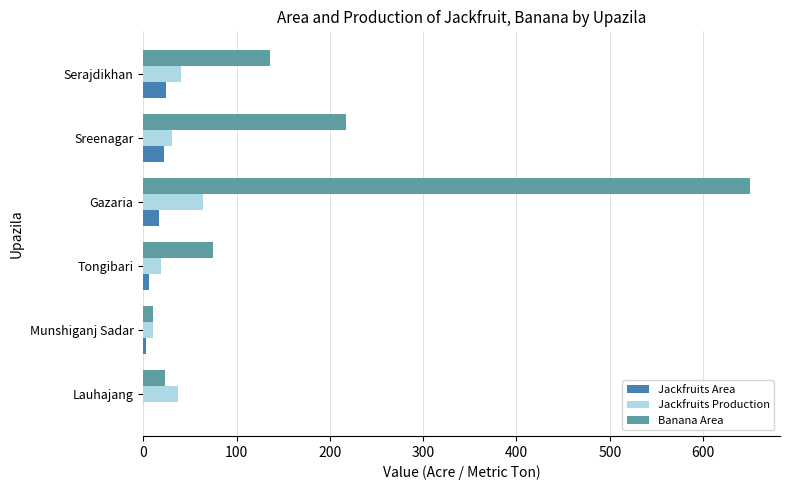

True or false: Banana Area has a value of 650 at Gazaria.

True